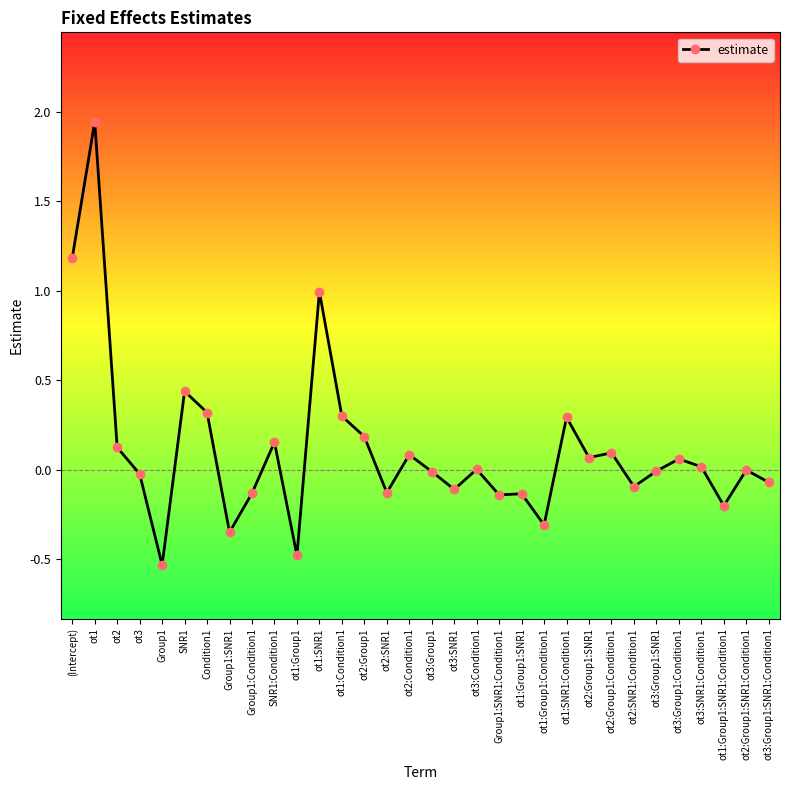

At which category does the data reach its first local peak?

ot1